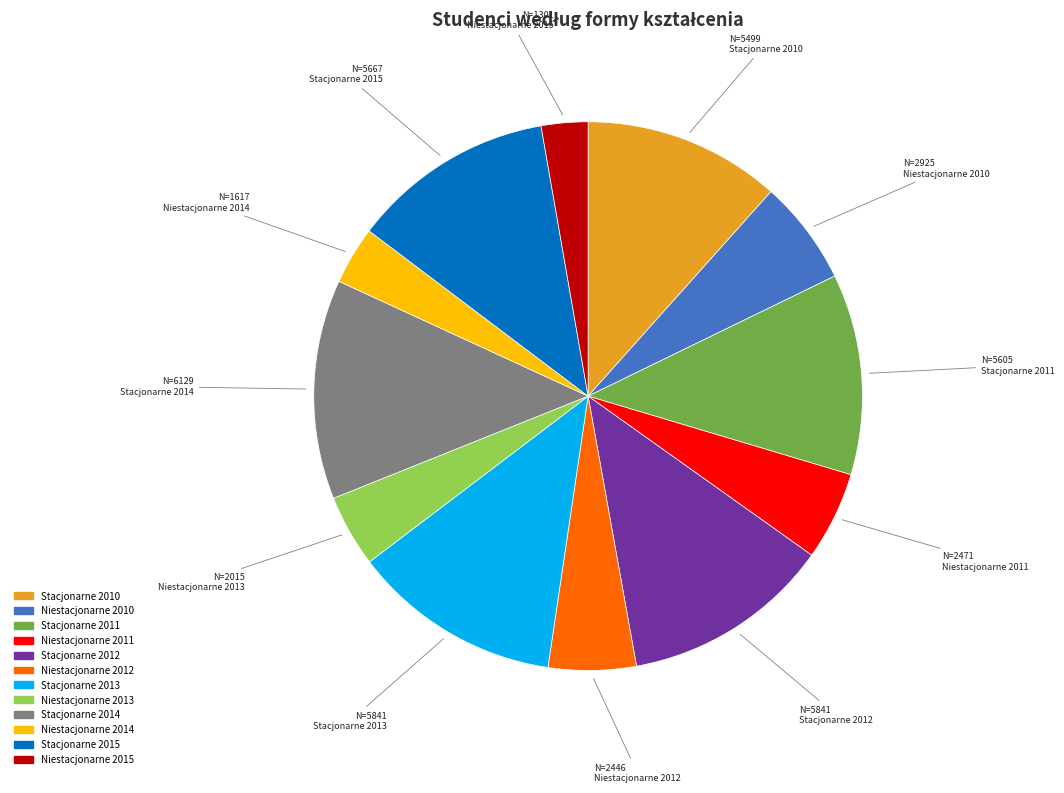

Count the number of slices in the pie.

12